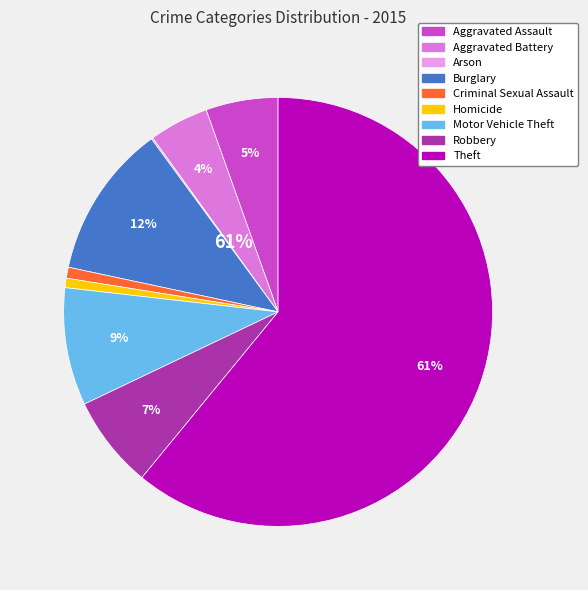

To the nearest percent, what is the combined percentage of Theft and Aggravated Battery?

65%